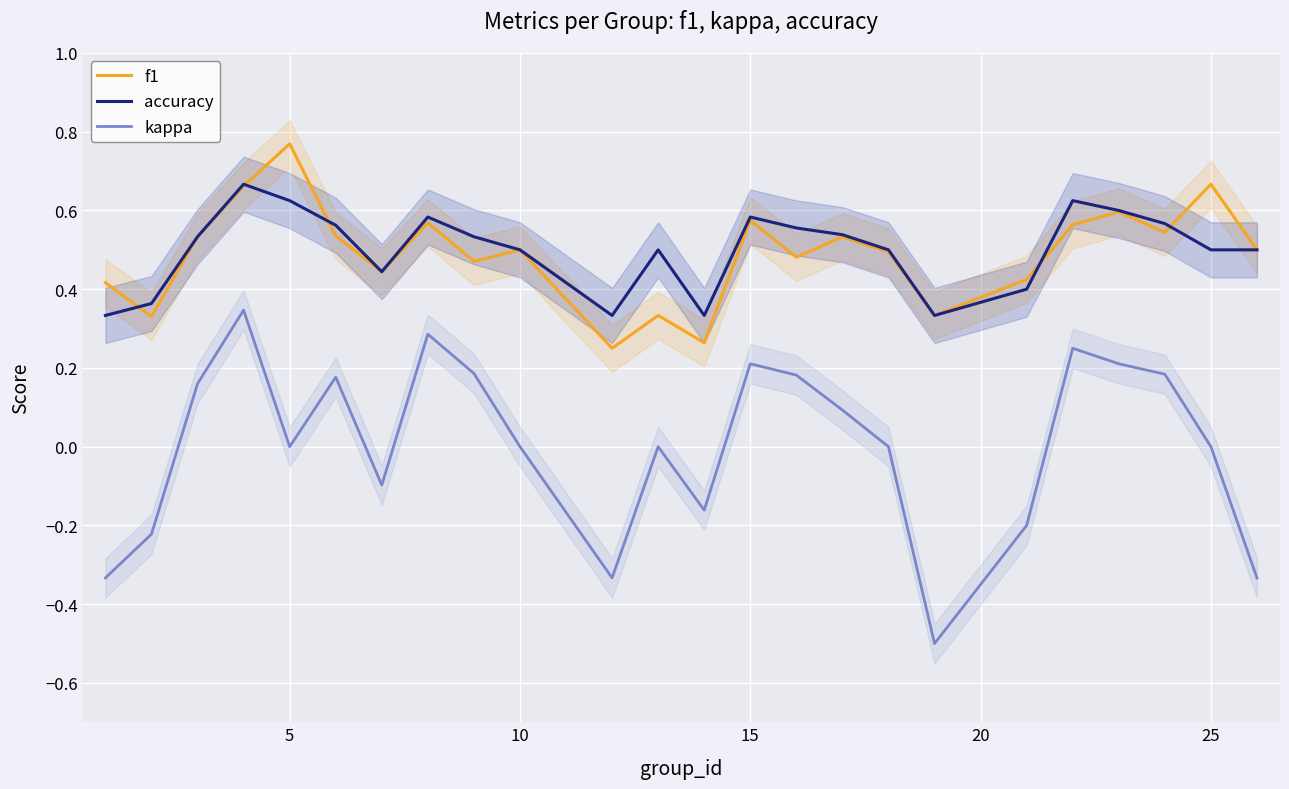

True or false: kappa and f1 cross at least once.

False